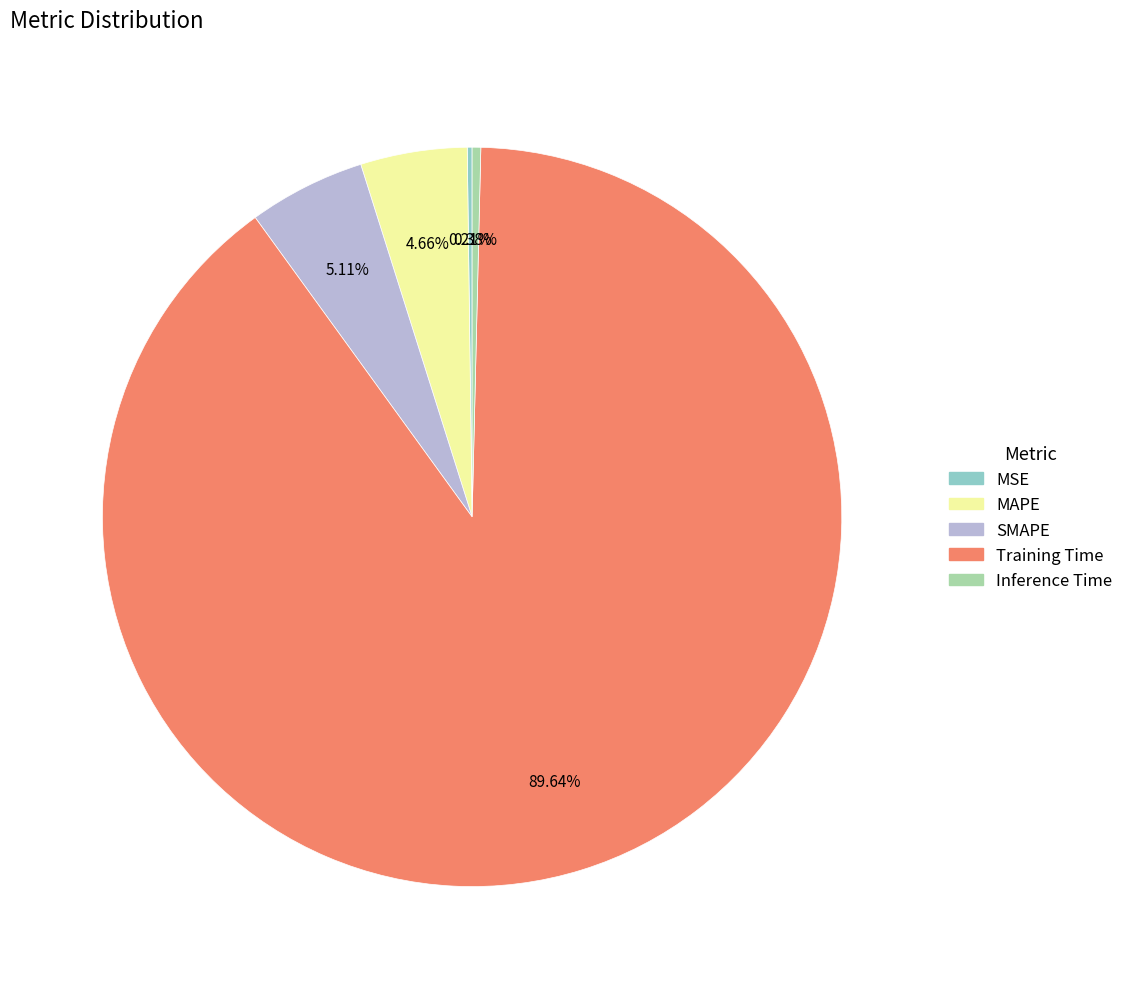

Which category has the biggest portion of the pie?

Training Time